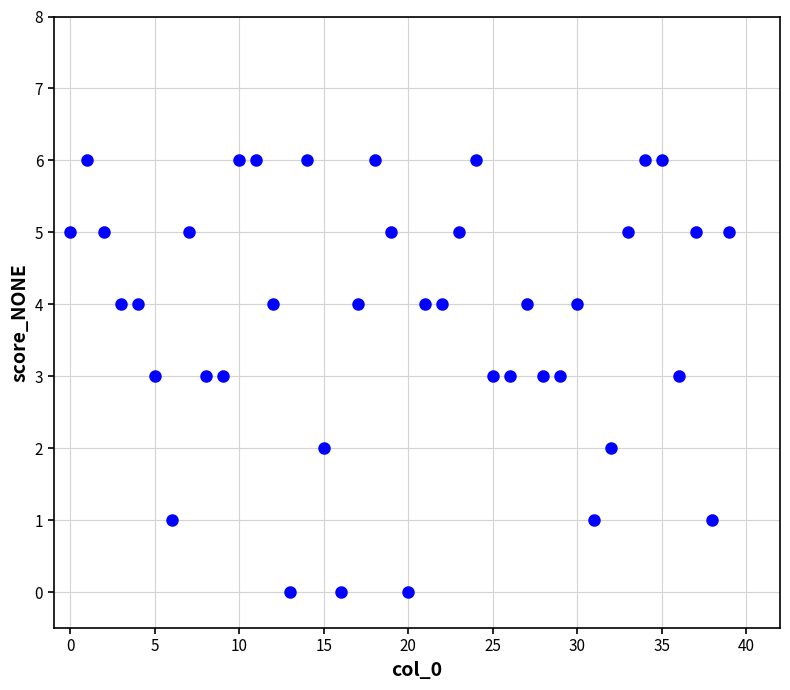

What is the range of Y values (max minus min)?

6